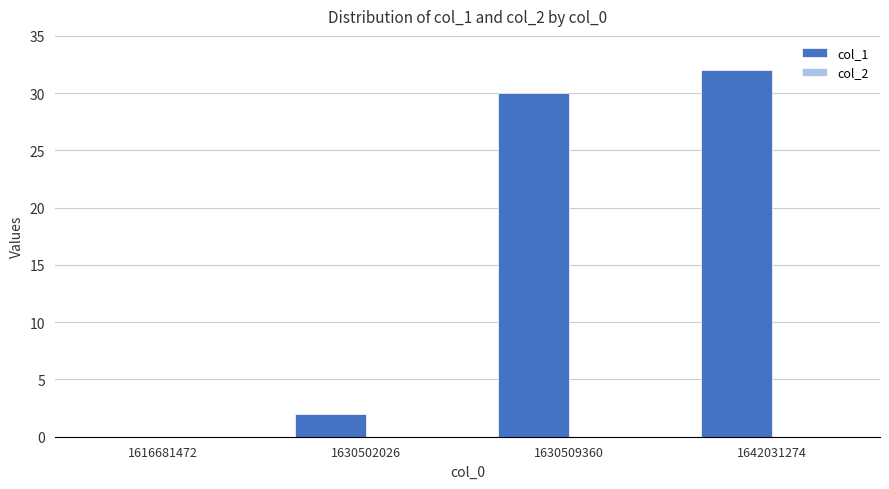

Is it true that the value at 1616681472 is 11?

False